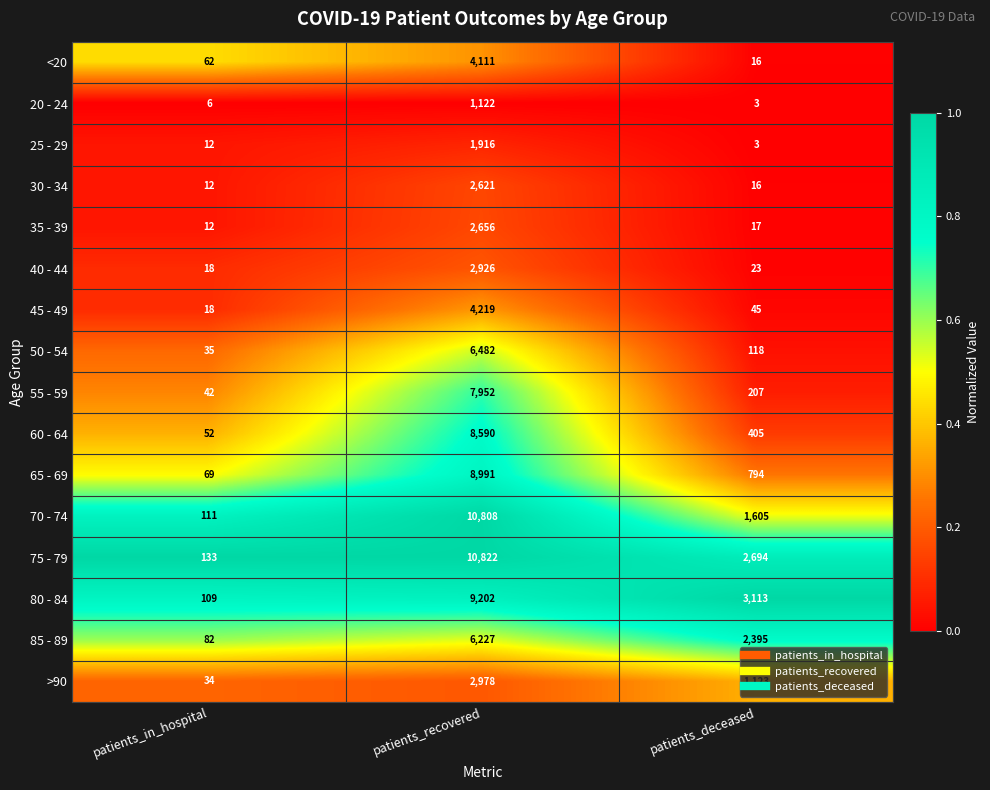

What is the smallest value displayed?

3